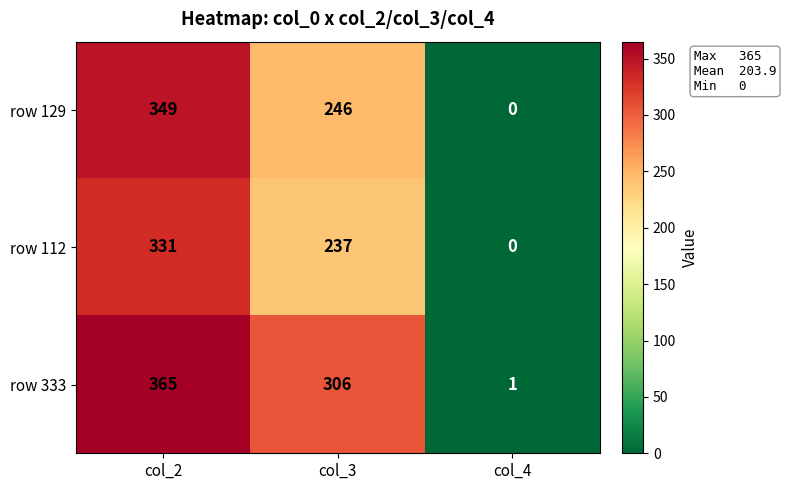

Rank the series by their average value, from lowest to highest.

row 112, row 129, row 333